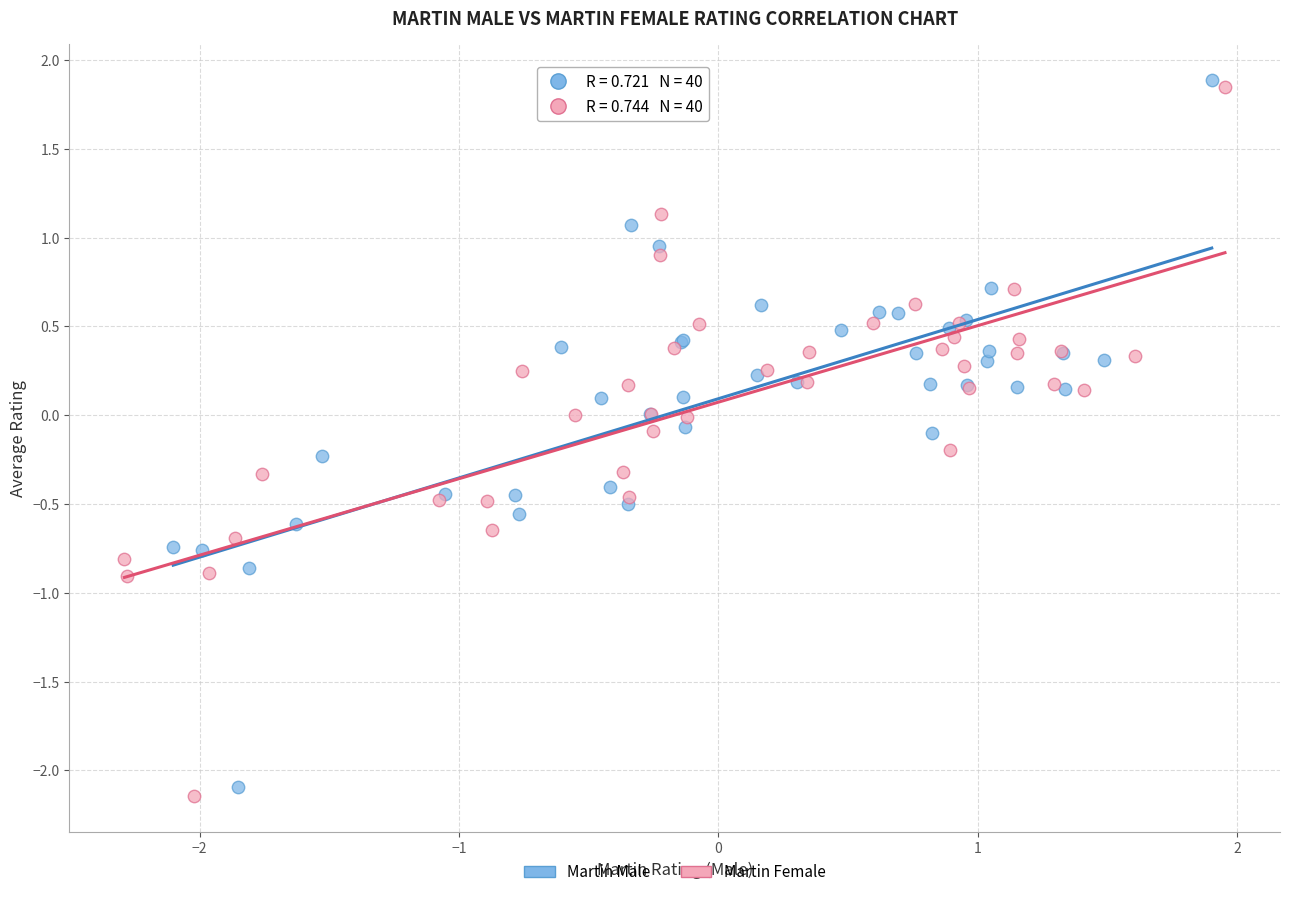

Which series reaches the minimum Y coordinate?

Martin Female